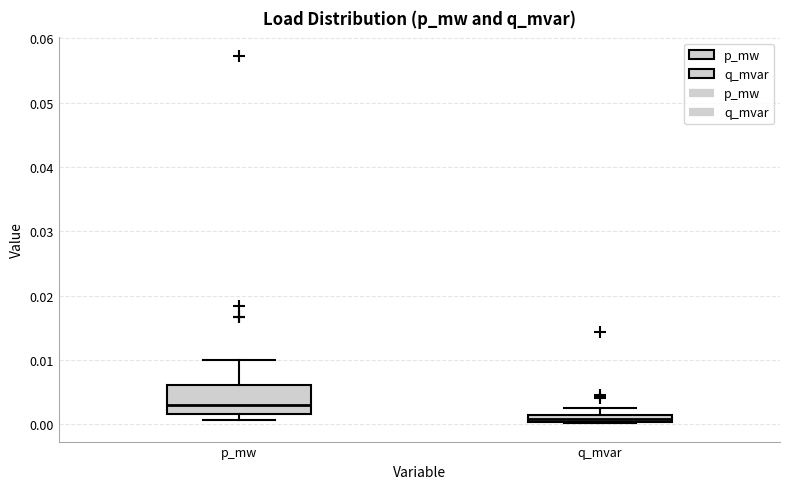

Comparing the boxes themselves (not the whiskers), which one is the tallest?

p_mw